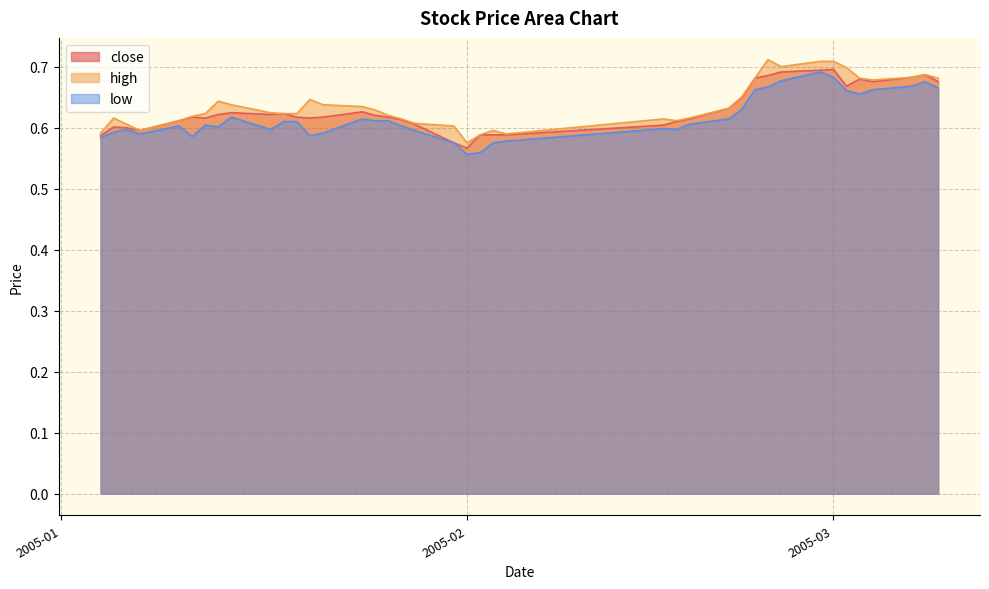

At which category does high reach its first local valley?

2005-01-07